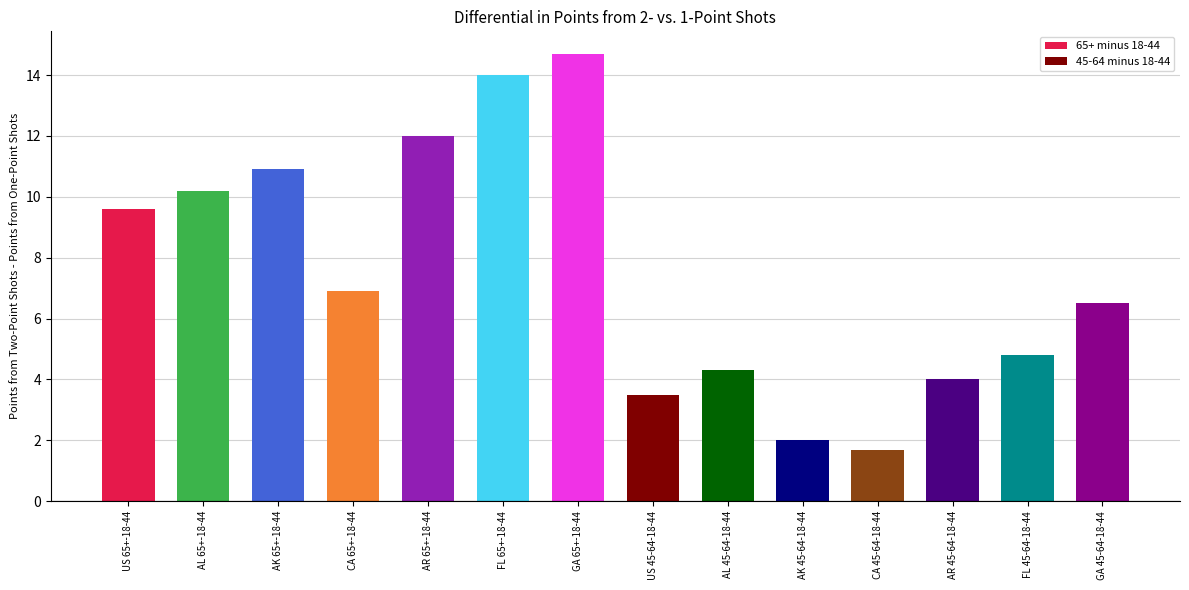

What position from the right is CA 65+-18-44?

11